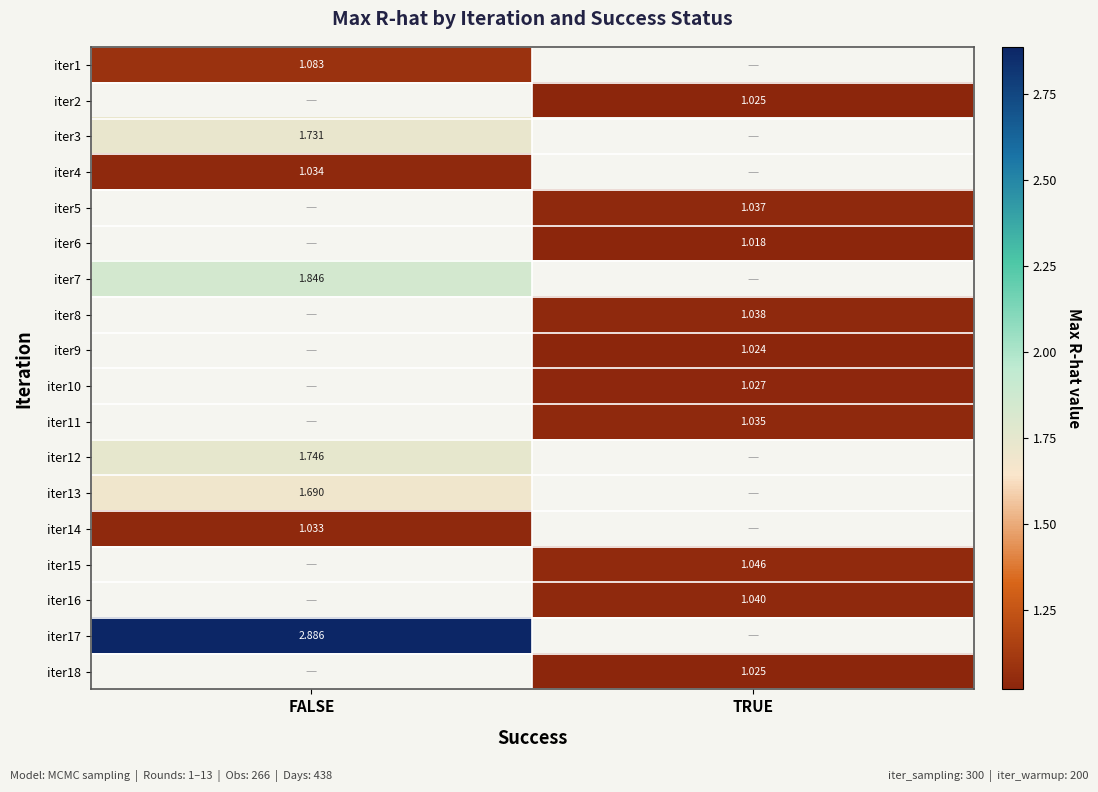

What is the smallest value displayed?

1.0